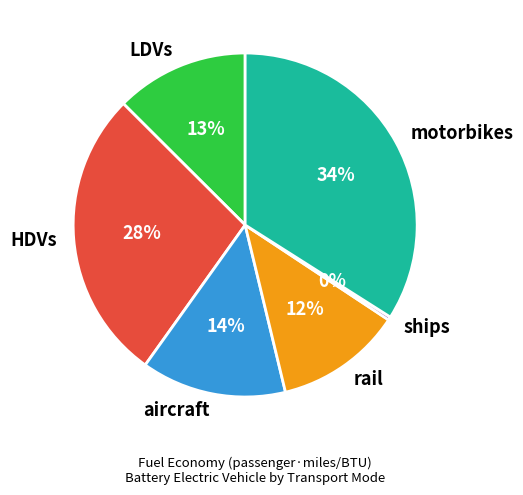

Is there any slice that represents more than half of the pie?

No